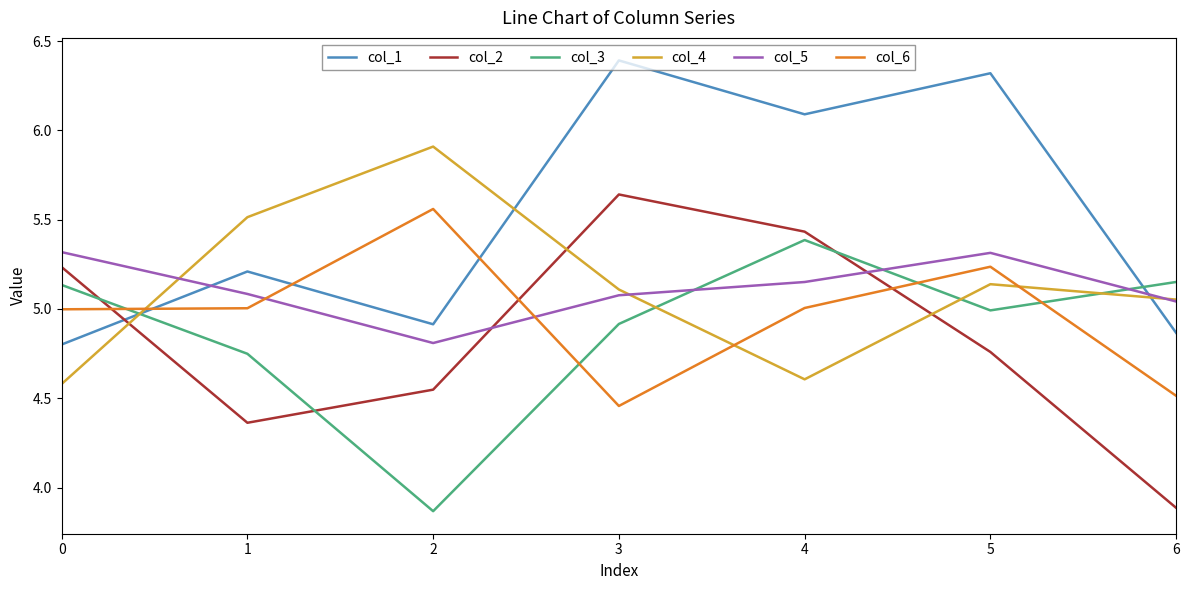

Rank the categories by col_2 value from highest to lowest.

3, 4, 0, 5, 2, 1, 6